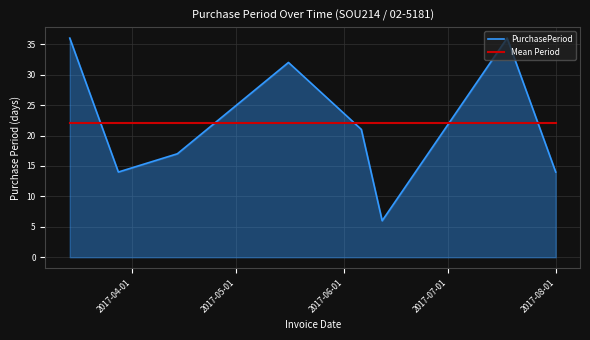

Rank the series by their maximum value, from lowest to highest.

Mean Period, PurchasePeriod